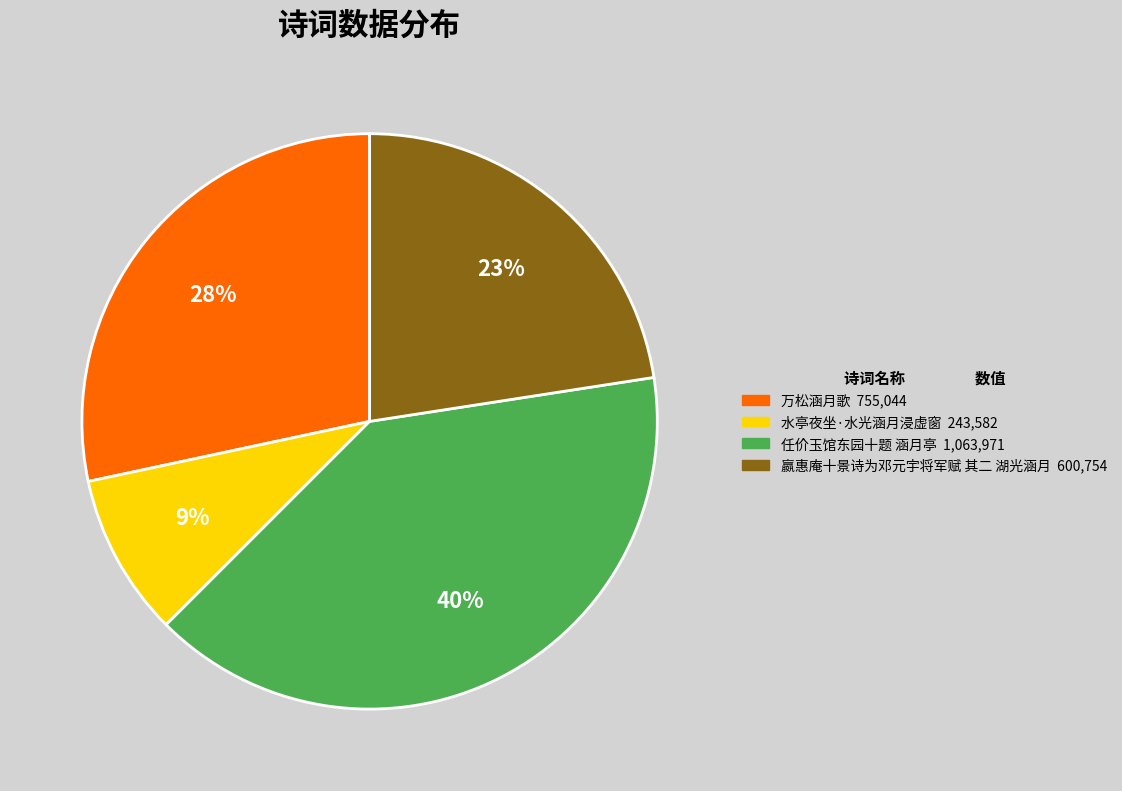

Count the number of slices in the pie.

4